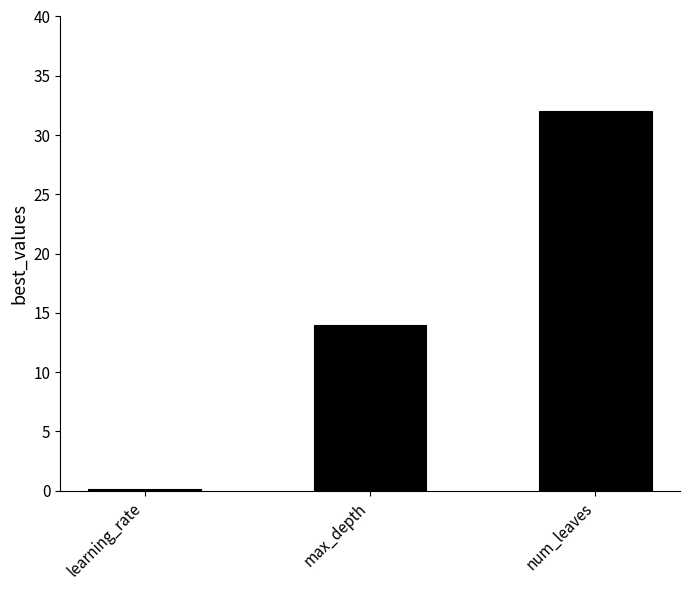

Which has a higher value, num_leaves or max_depth?

num_leaves